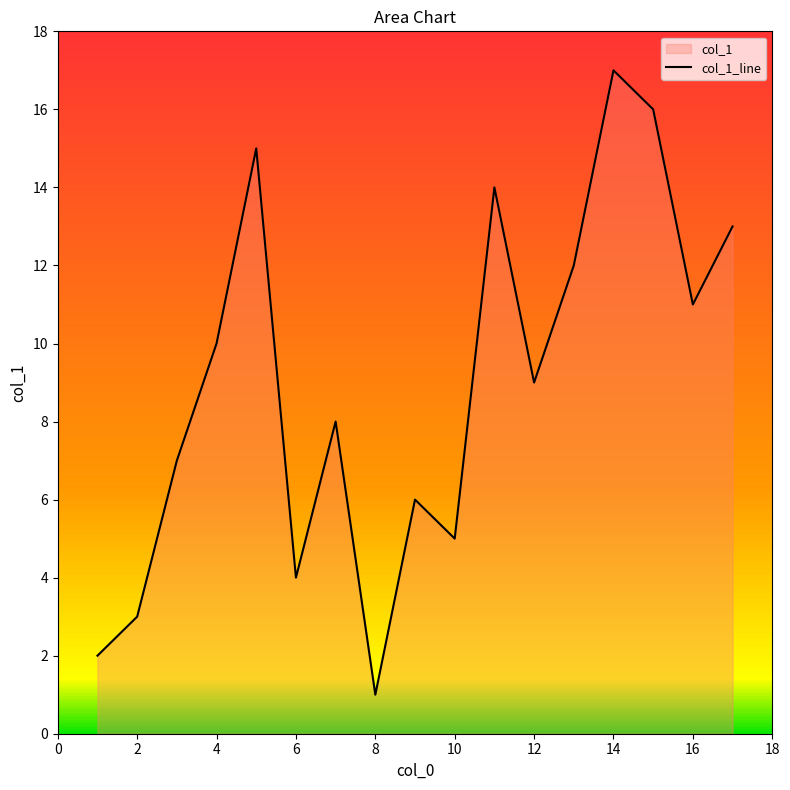

How many points are lower than both their immediate neighbors (excluding endpoints)?

5